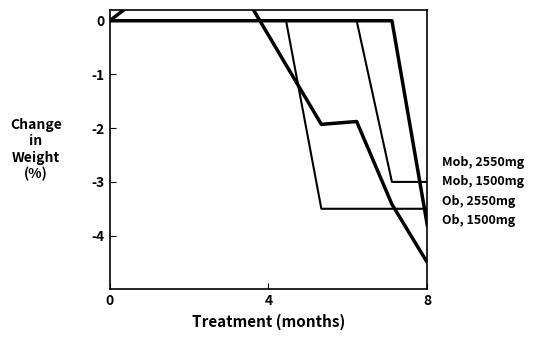

The value of Ob, 1500mg at 4 is -0.0. True or false?

True